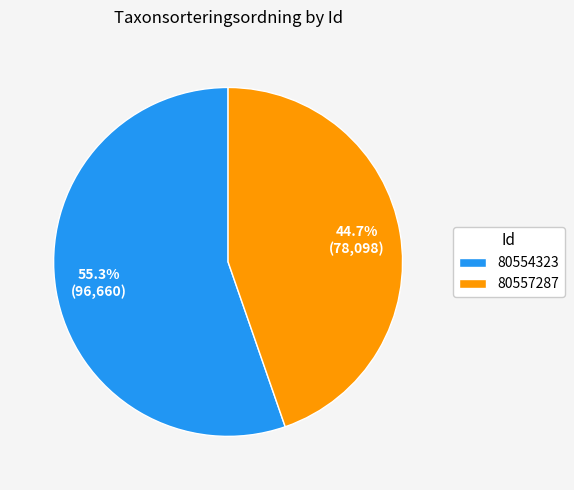

Which category has the biggest portion of the pie?

80554323